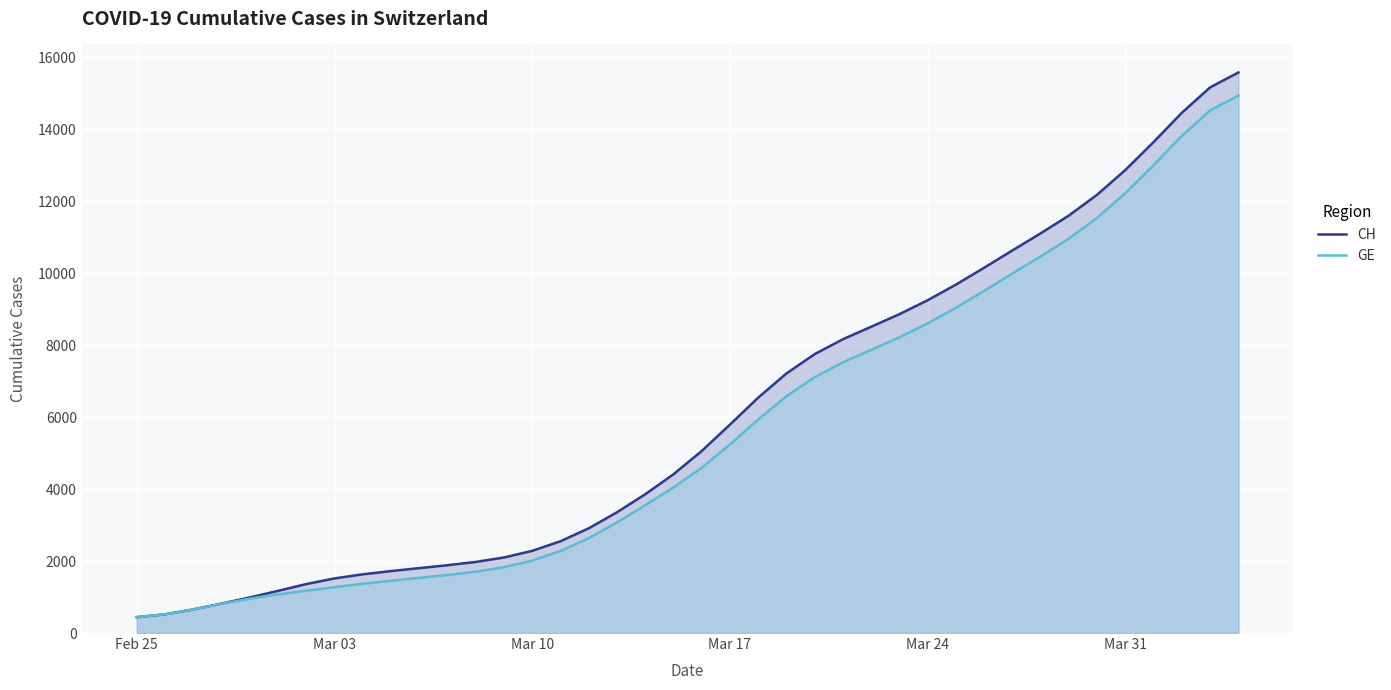

What is the difference between the highest and lowest values at Mar 31?

642.0